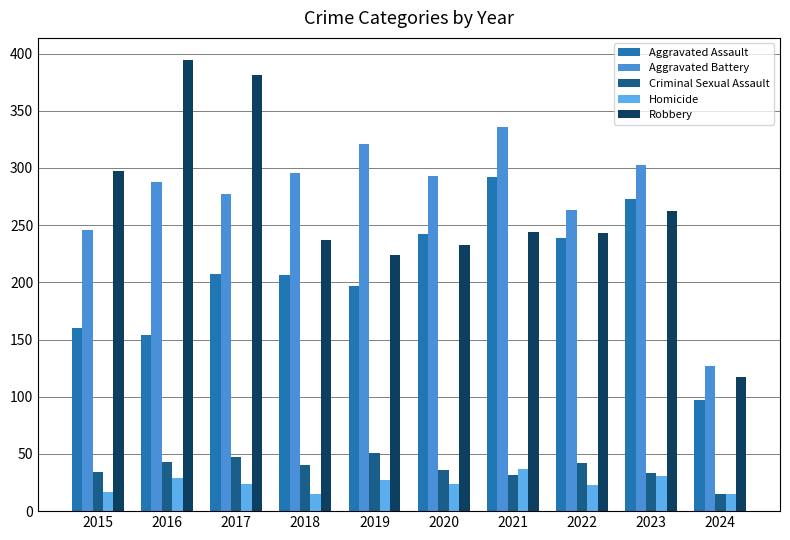

Reading right to left, extract all data points from this chart.

Aggravated Assault: 97	273	239	292	242	197	206	207	154	160
Aggravated Battery: 127	303	263	336	293	321	296	277	288	246
Criminal Sexual Assault: 15	33	42	32	36	51	40	47	43	34
Homicide: 15	31	23	37	24	27	15	24	29	17
Robbery: 117	262	243	244	233	224	237	381	394	297